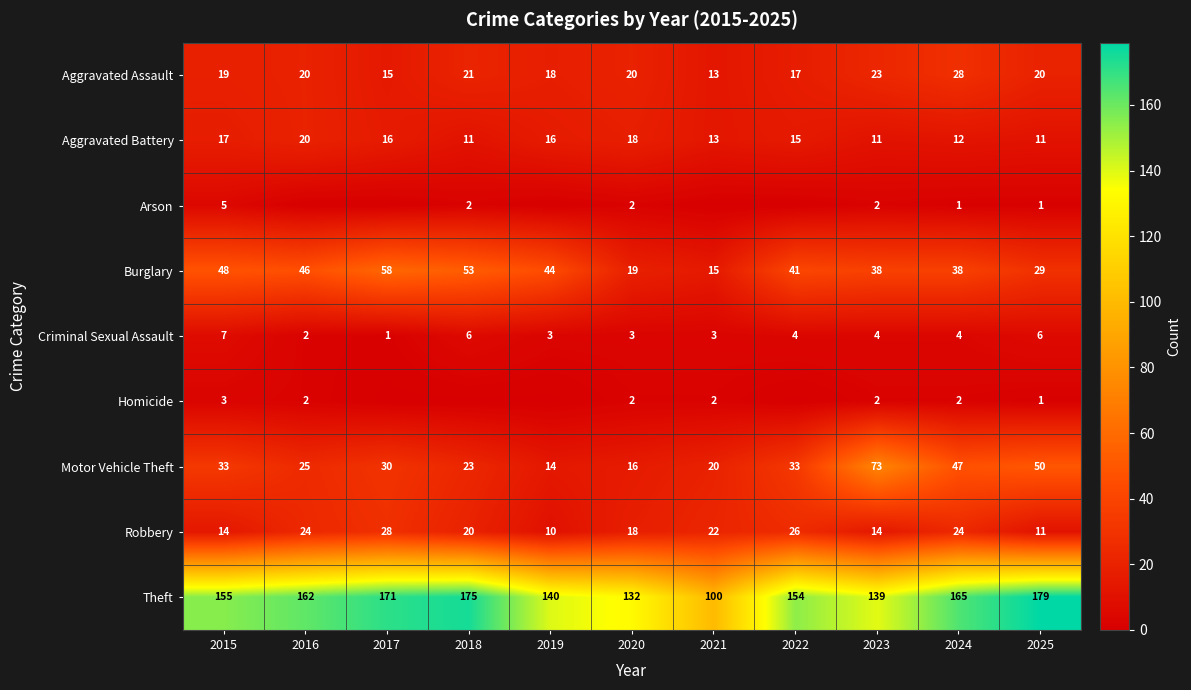

At which label does Aggravated Battery first exceed 15?

2015